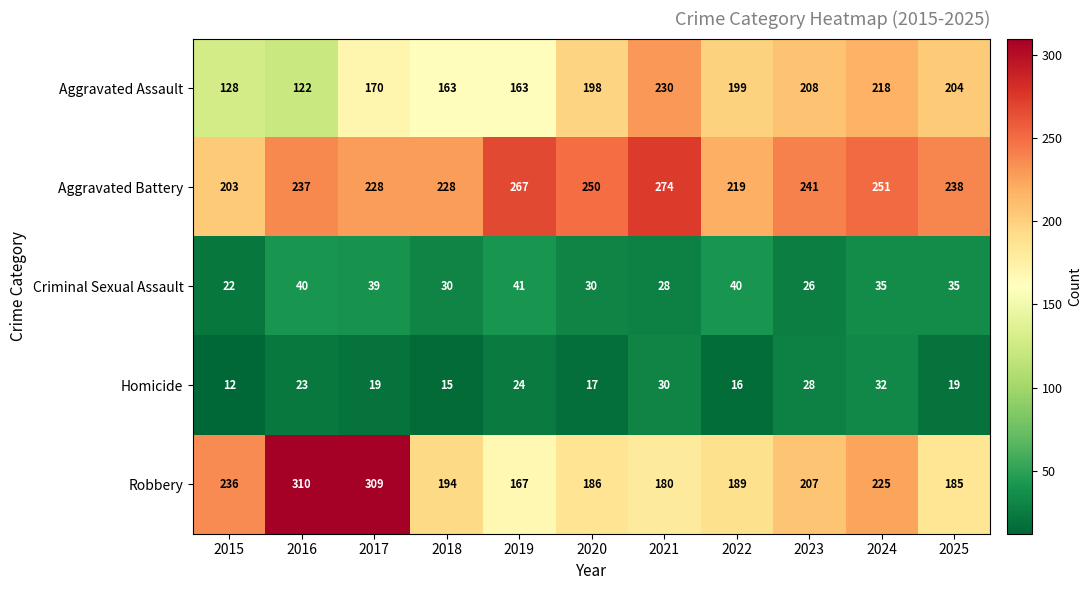

The Homicide series shows 19 at 2025. True or false?

True